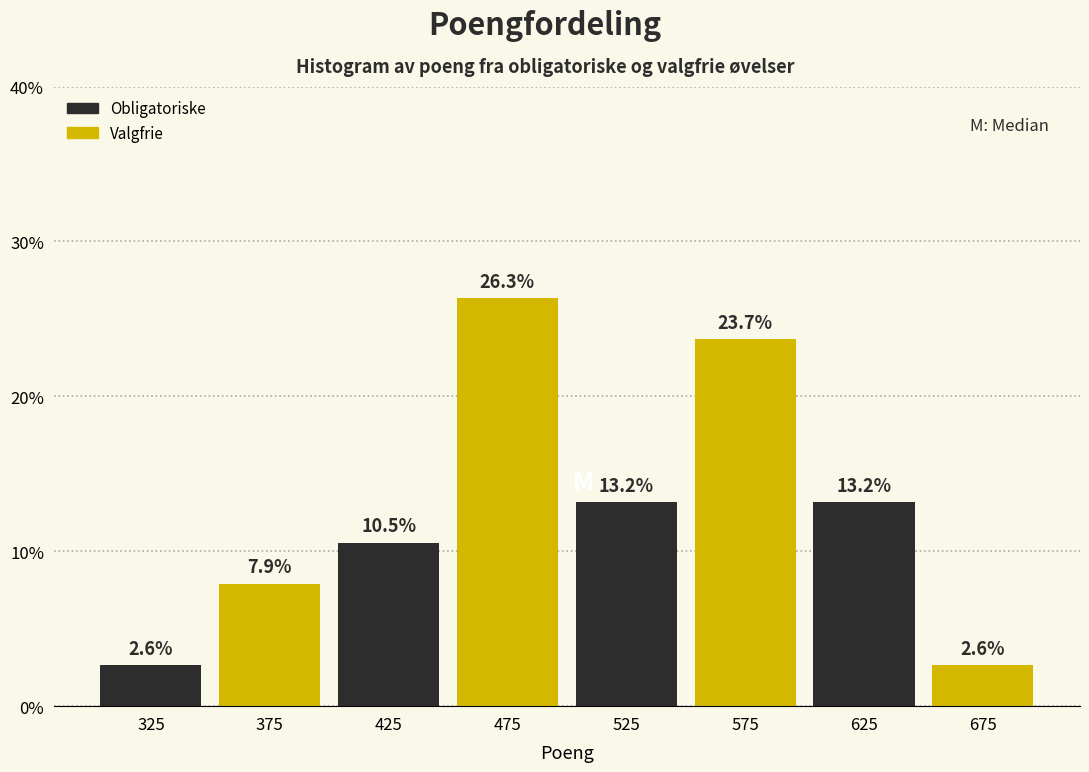

What is the height of the bar covering 450 to 500 on the x-axis?

26.3